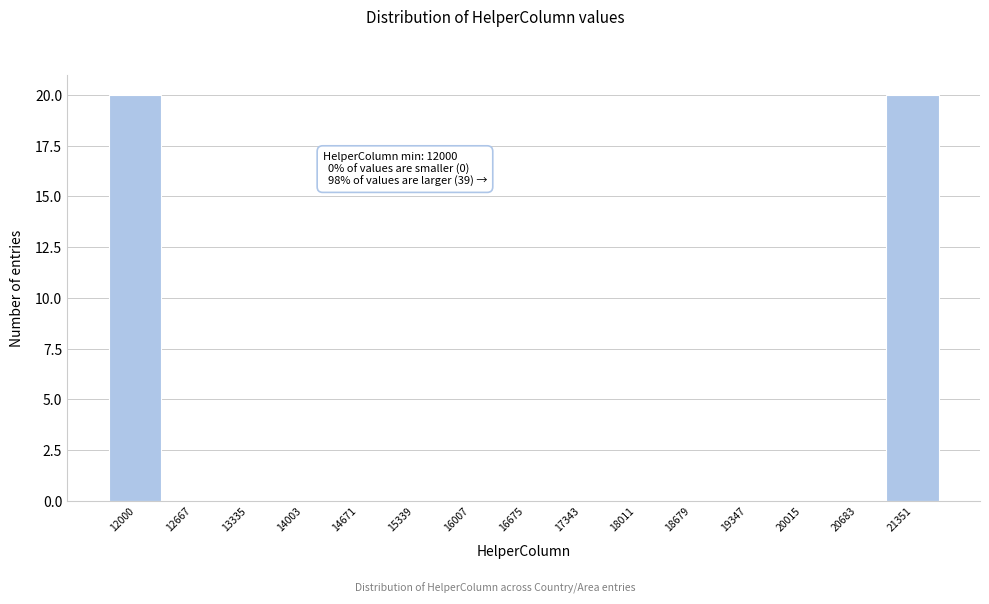

Reading right to left, transcribe all the data shown in this chart.

21351=20	20683=0	20015=0	19347=0	18679=0	18011=0	17343=0	16675=0	16007=0	15339=0	14671=0	14003=0	13335=0	12667=0	12000=20